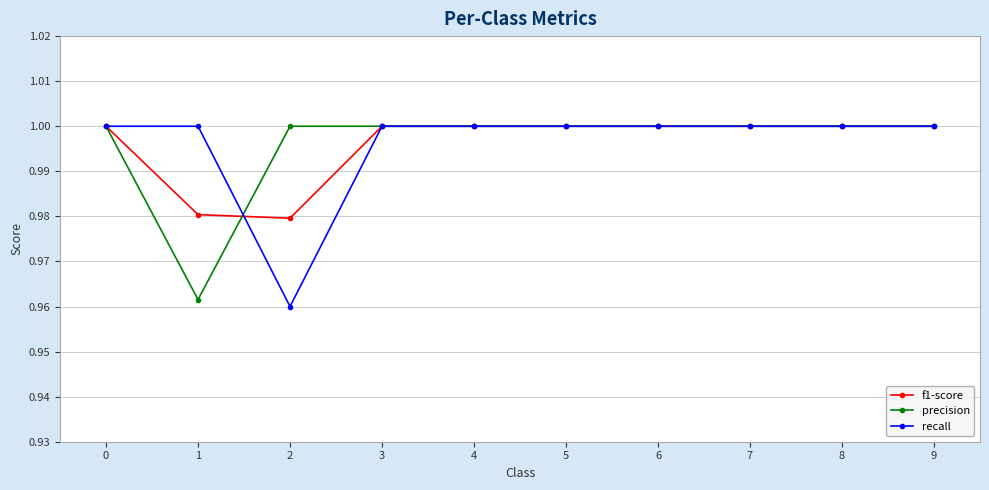

What is the total value across all series at 2?

2.9